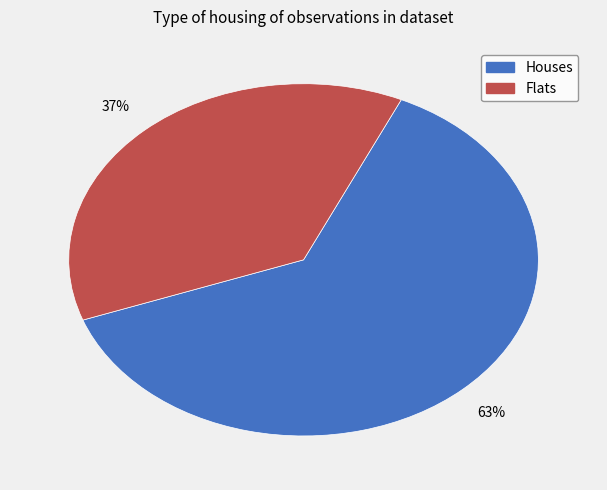

Is there any slice that represents more than half of the pie?

Yes